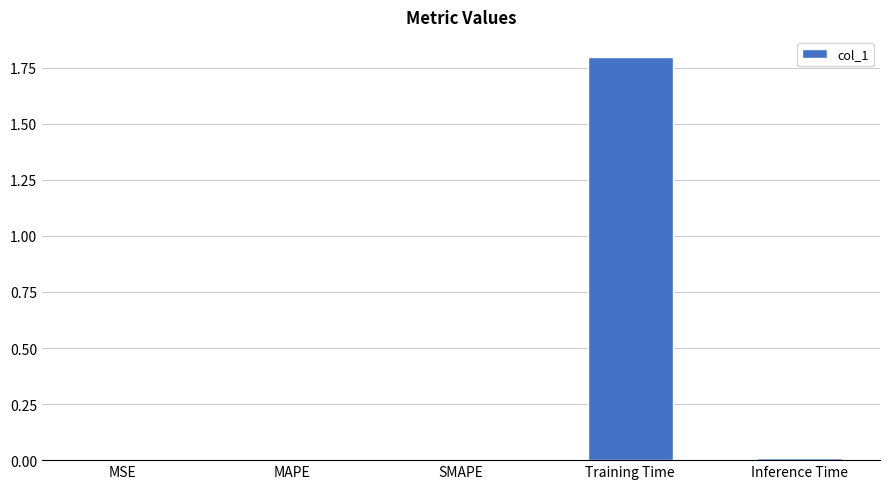

Between Inference Time and Training Time, which is larger?

Training Time